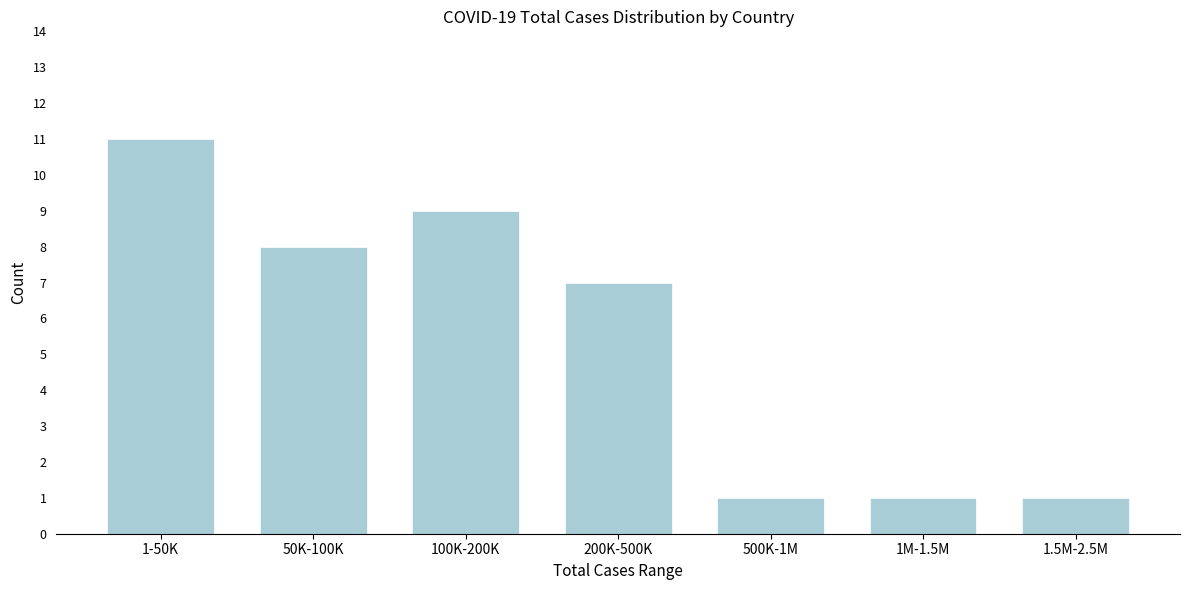

Reading left to right, transcribe all the data shown in this chart.

11	8	9	7	1	1	1